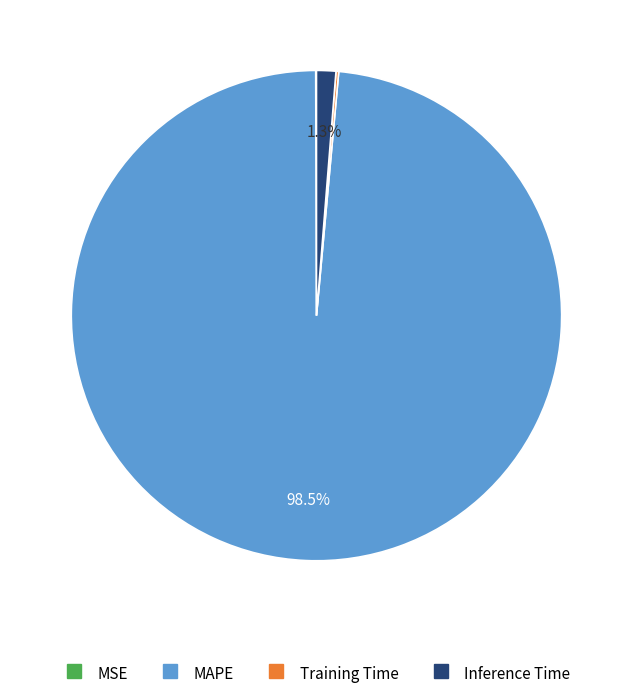

Which category accounts for the majority?

MAPE